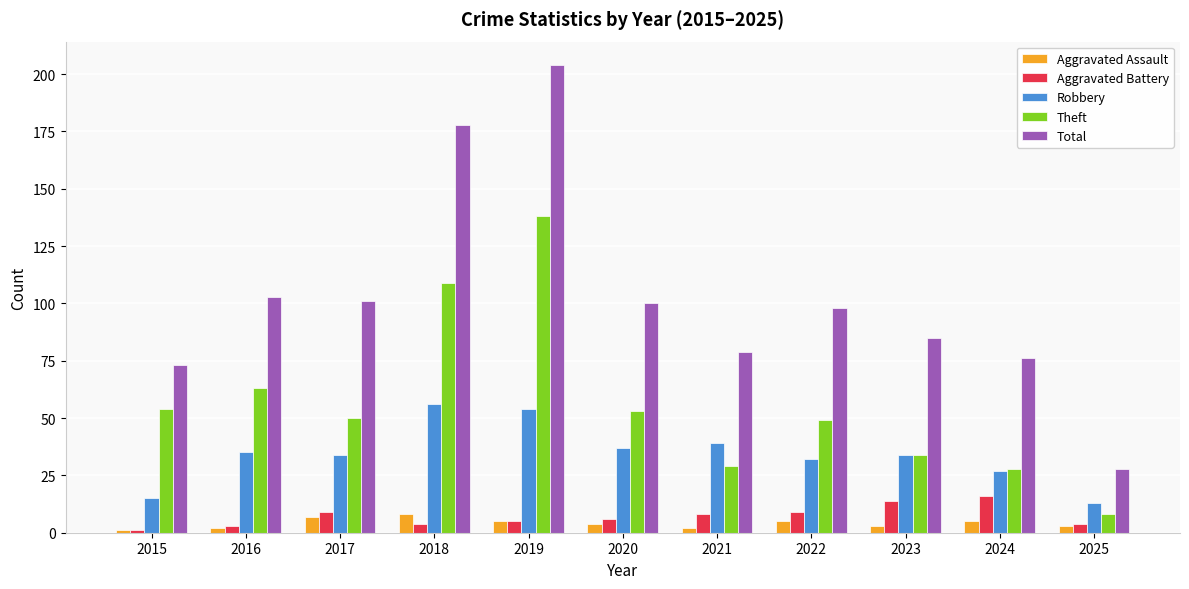

What is the total value across all series at 2022?

193